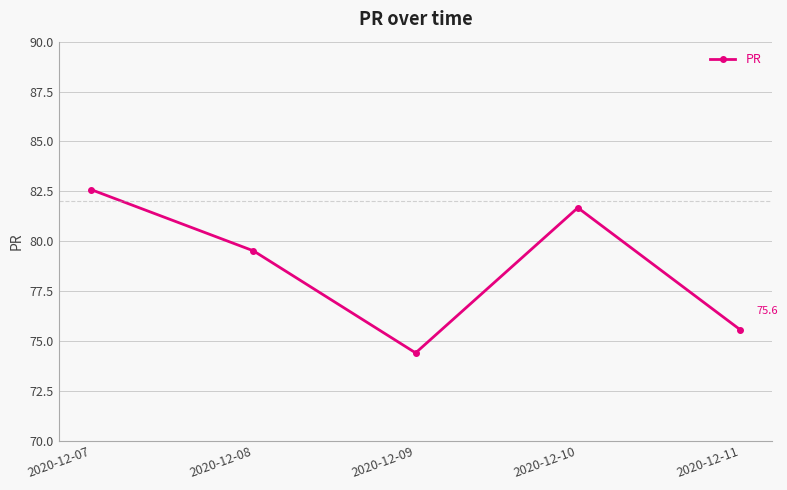

What is the difference between the second highest and second lowest values?

6.1